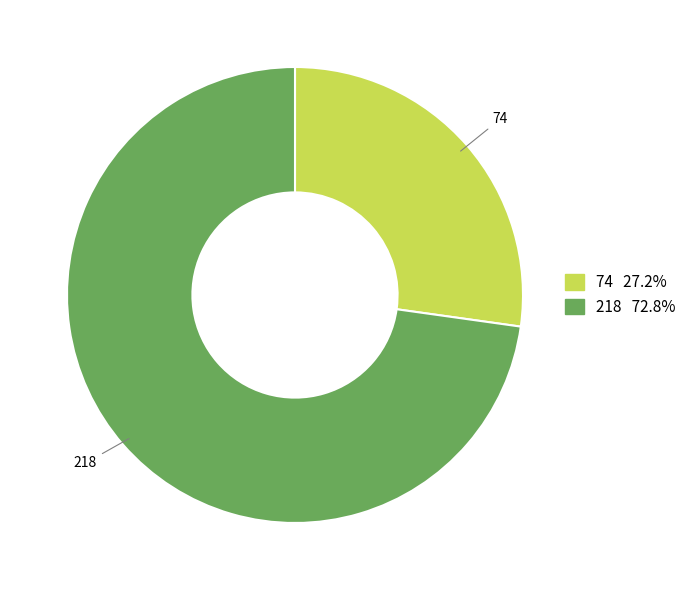

Count the number of slices in the pie.

2